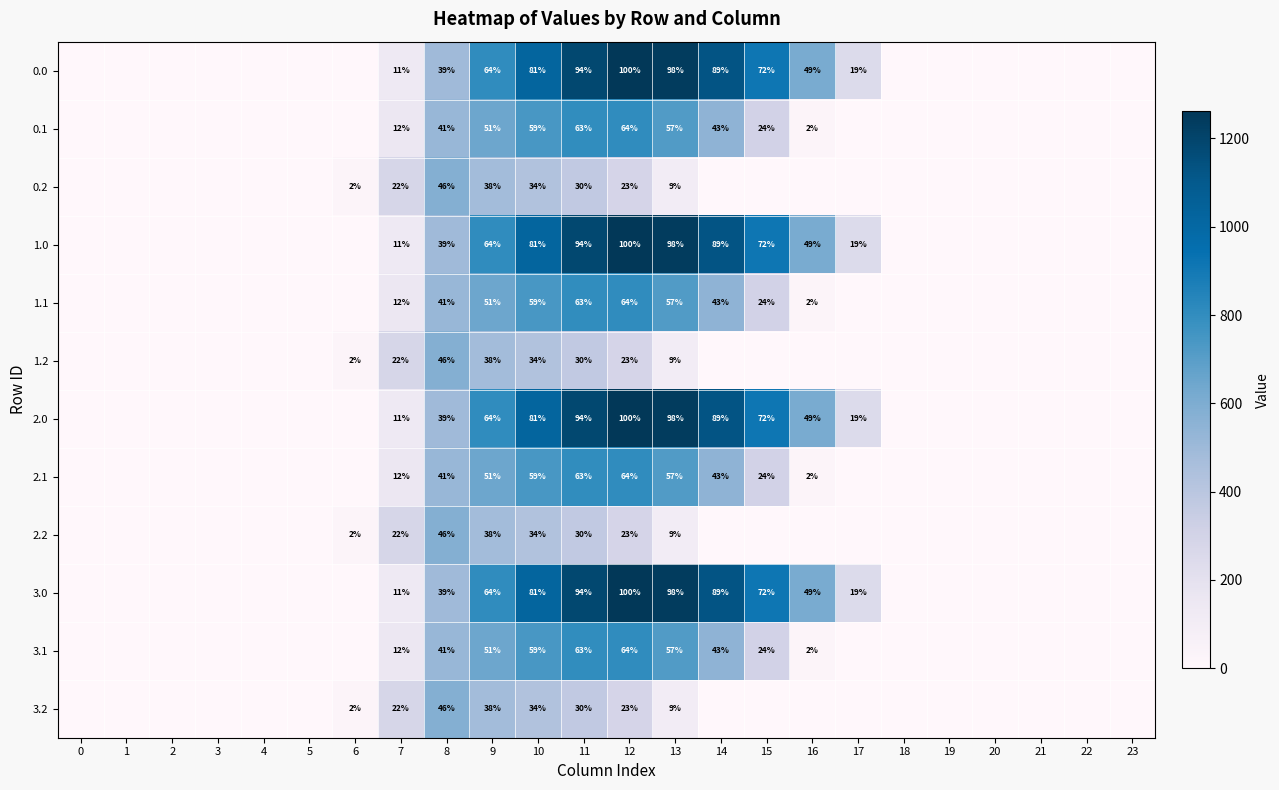

What is the spread (max minus min) of values at 11?

64